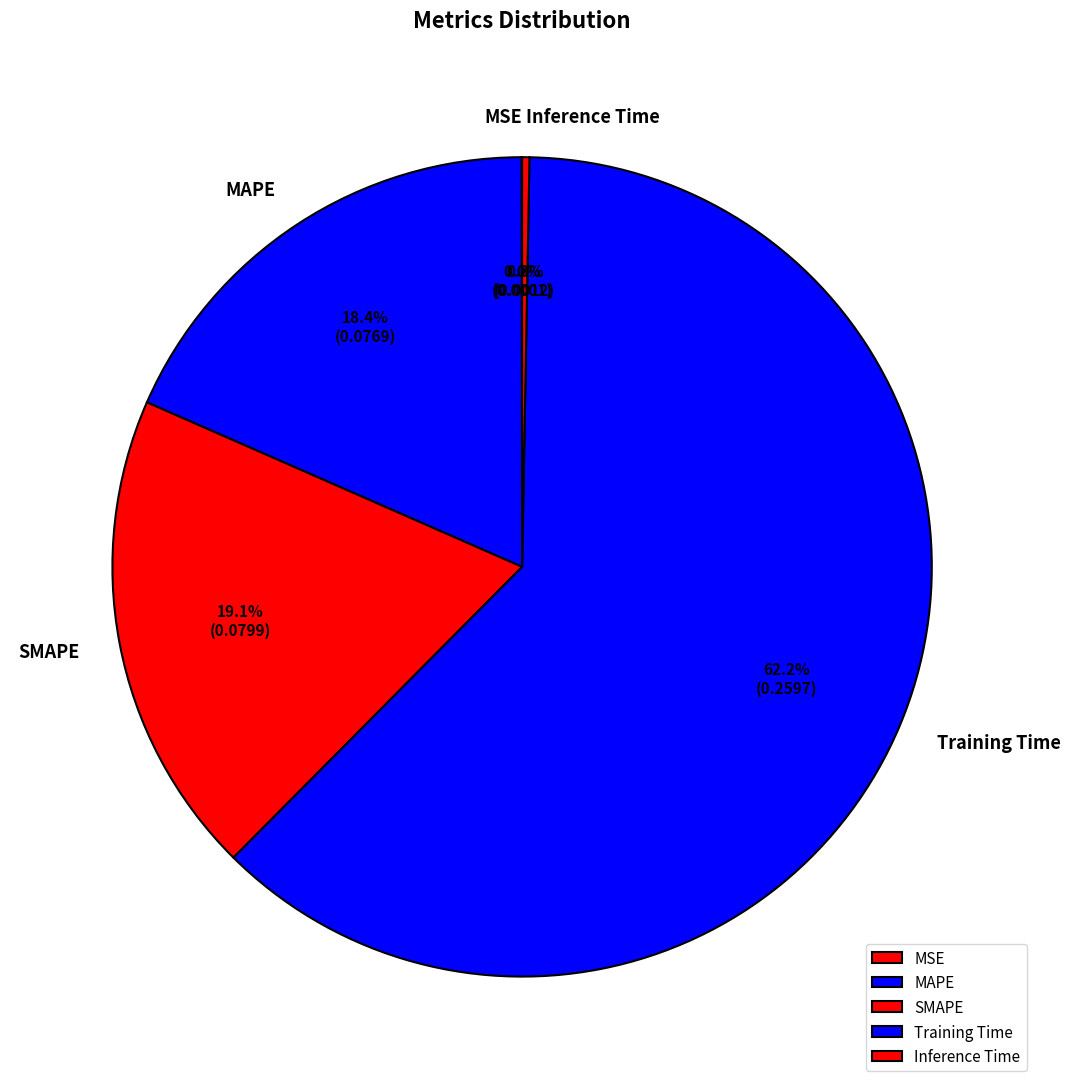

Between MAPE and Inference Time, which is larger?

MAPE